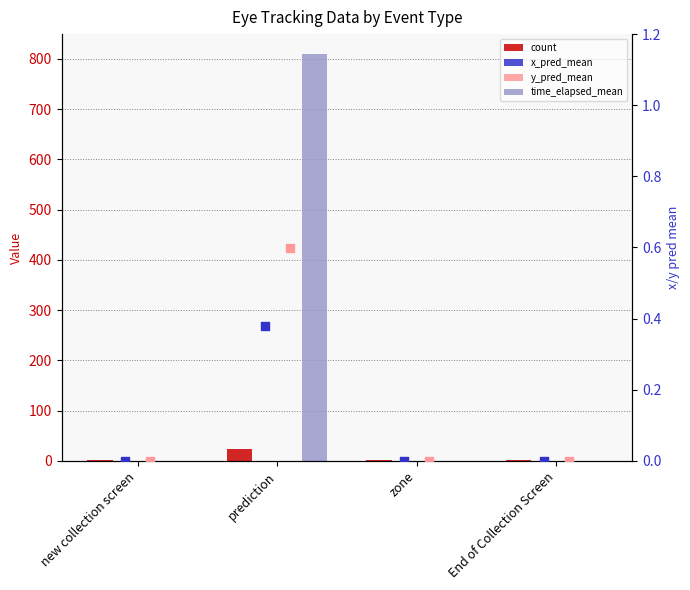

Is the value of y_pred_mean (right) at zone greater than the value of x_pred_mean at prediction?

No